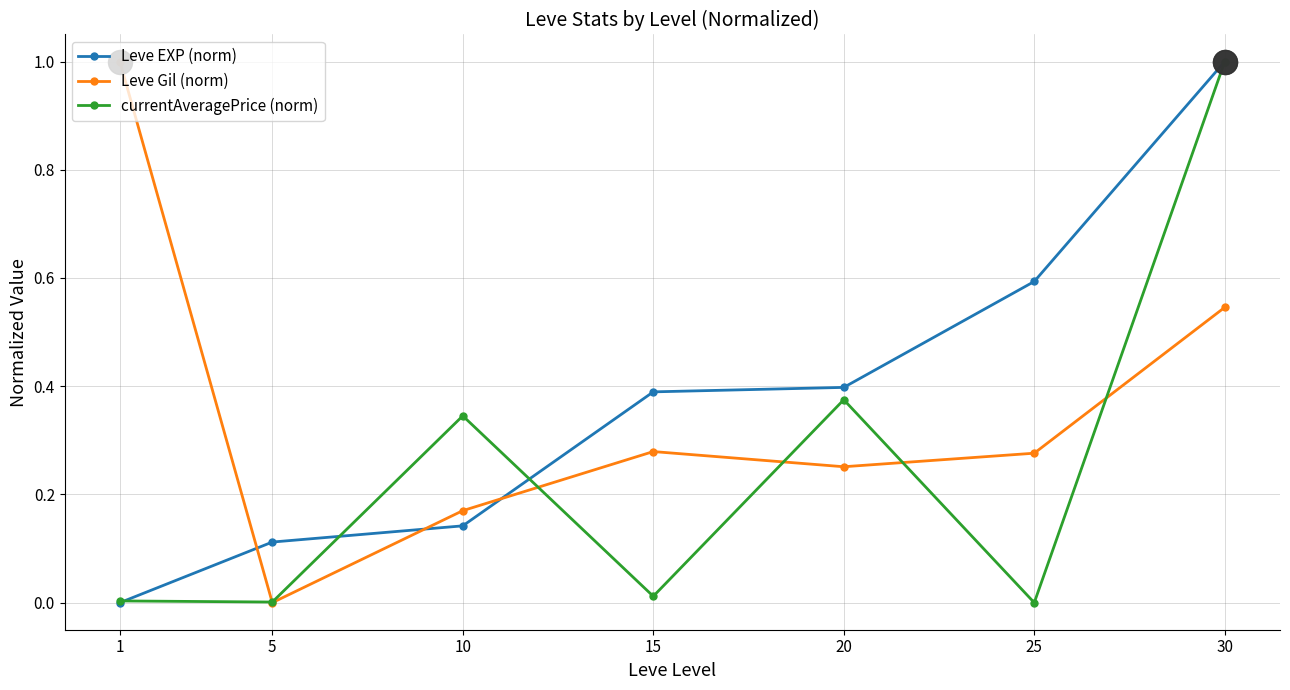

Which series changed the most between 25 and 30?

currentAveragePrice (norm)